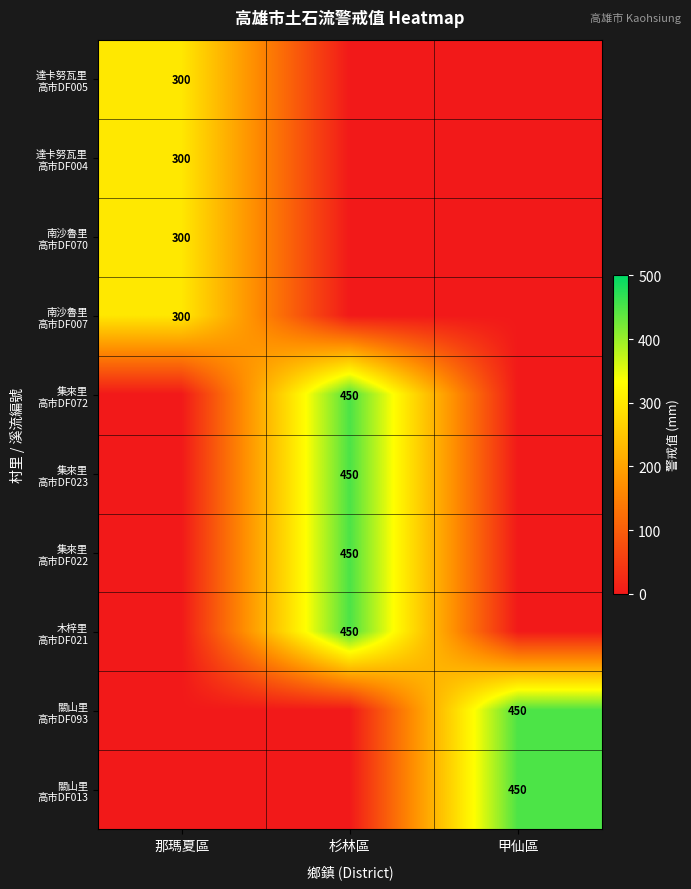

At how many categories does at least one series exceed 109?

3